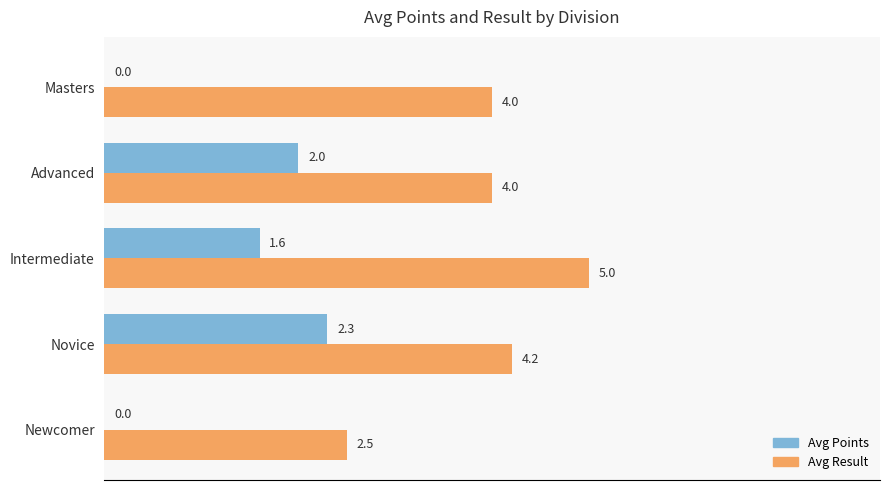

What is the sum of all Avg Points values?

5.9